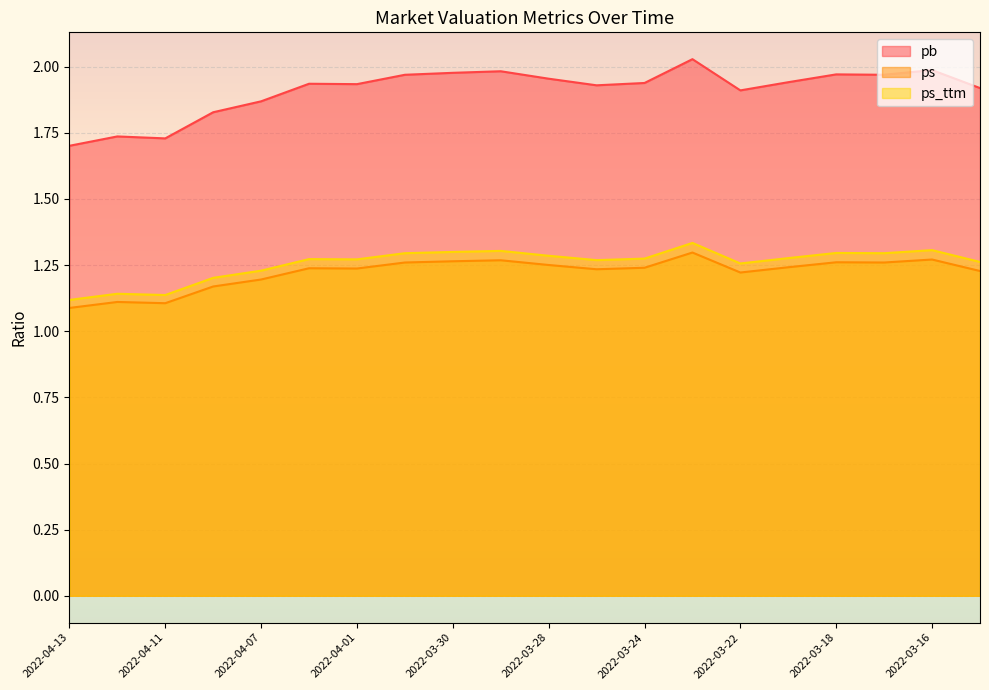

The value of ps at 2022-03-28 is 1.3. True or false?

True